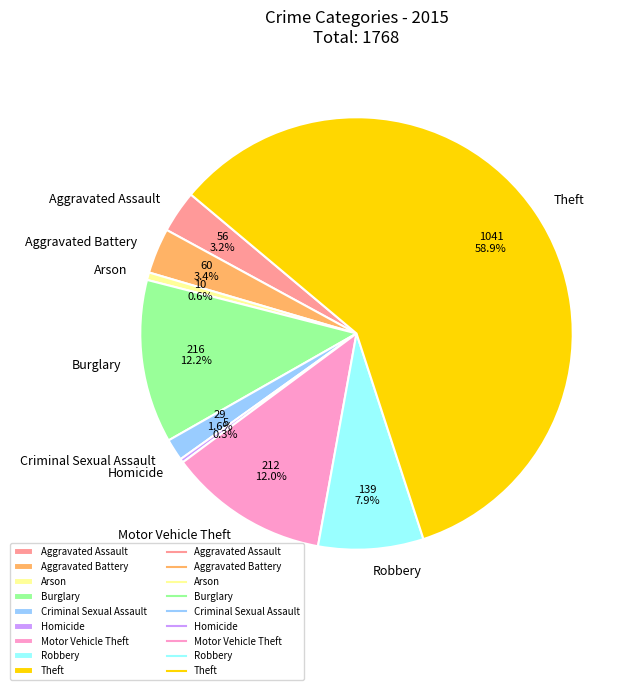

What is the total percentage of Motor Vehicle Theft and Criminal Sexual Assault?

13.6%